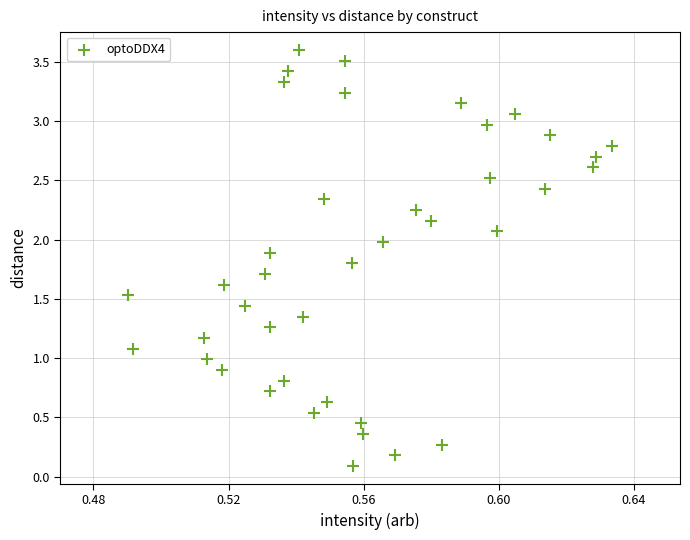

What is the range of Y values (max minus min)?

3.5